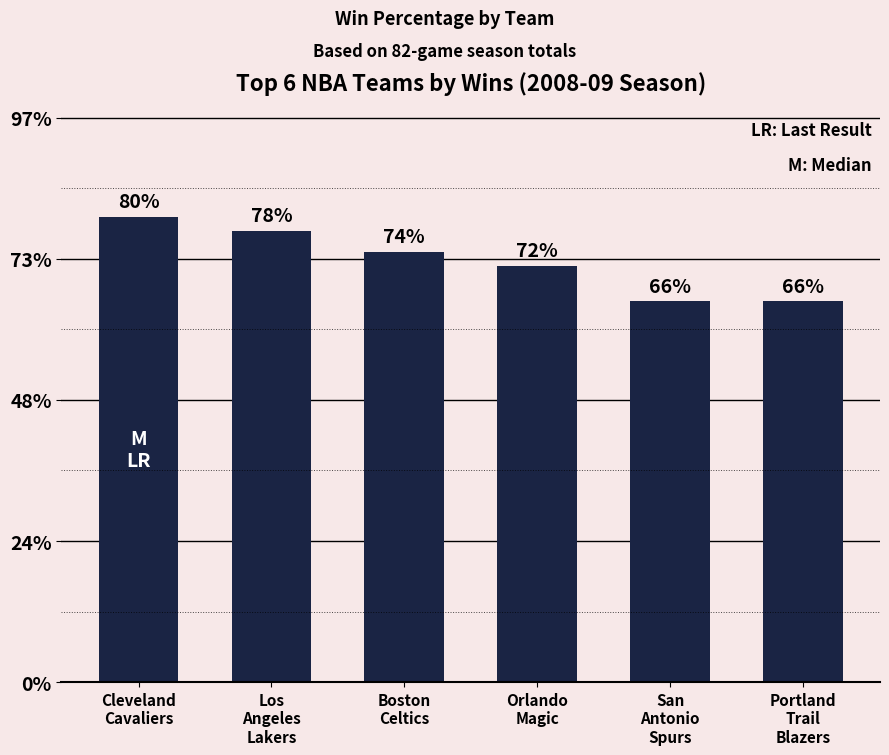

Does the chart contain any negative values?

No